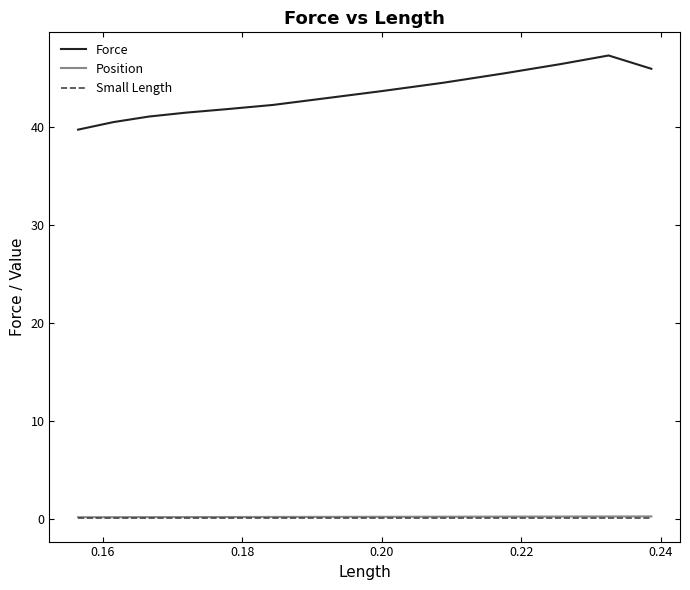

What is the average value of the Force series?

43.3